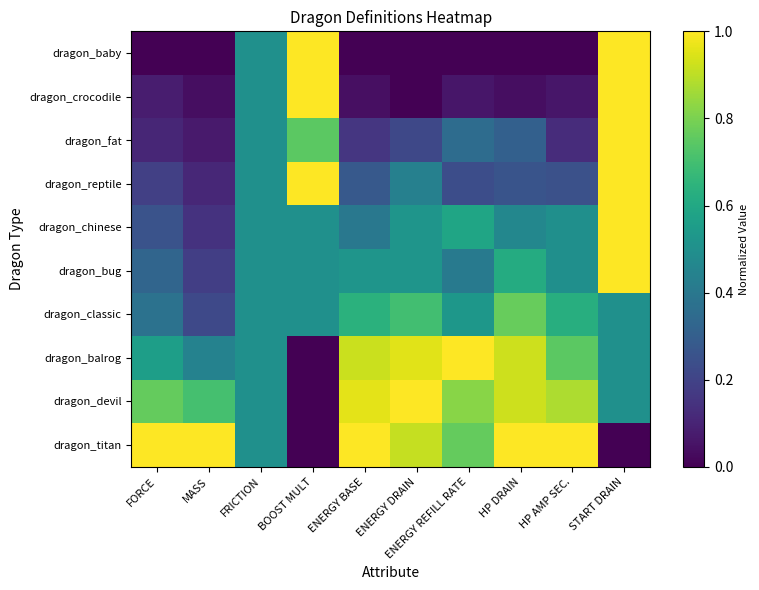

Count the number of categories in the chart.

10